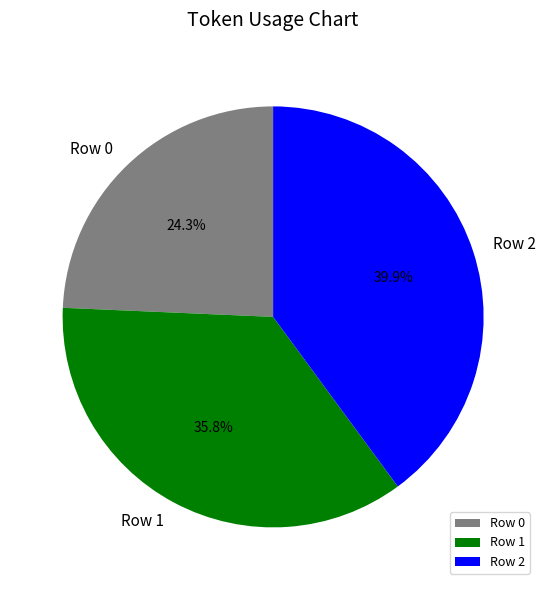

Is there a majority slice in this chart?

No